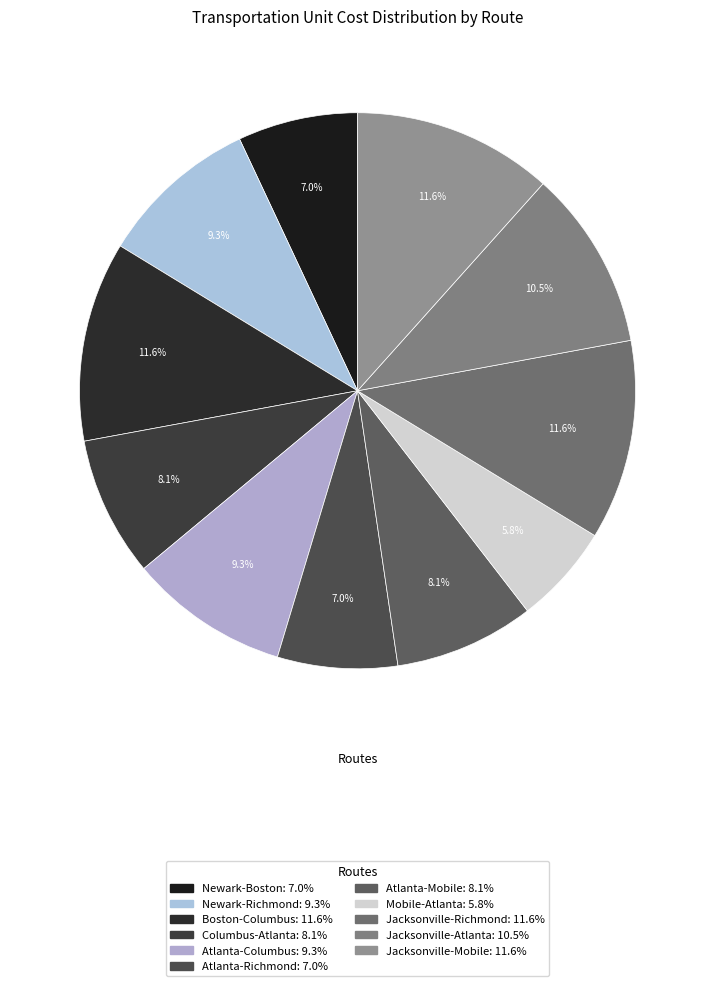

True or false: Jacksonville-Mobile accounts for 25% of the total.

False